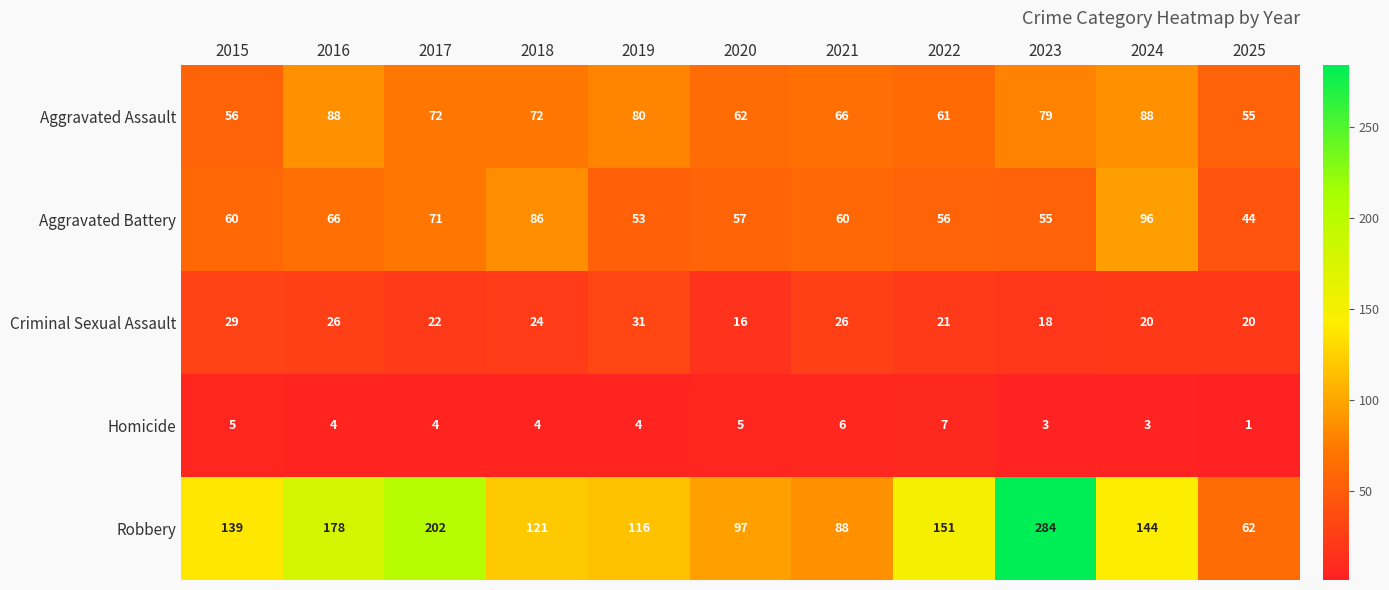

At 2020, list the series in order from largest to smallest.

Robbery, Aggravated Assault, Aggravated Battery, Criminal Sexual Assault, Homicide